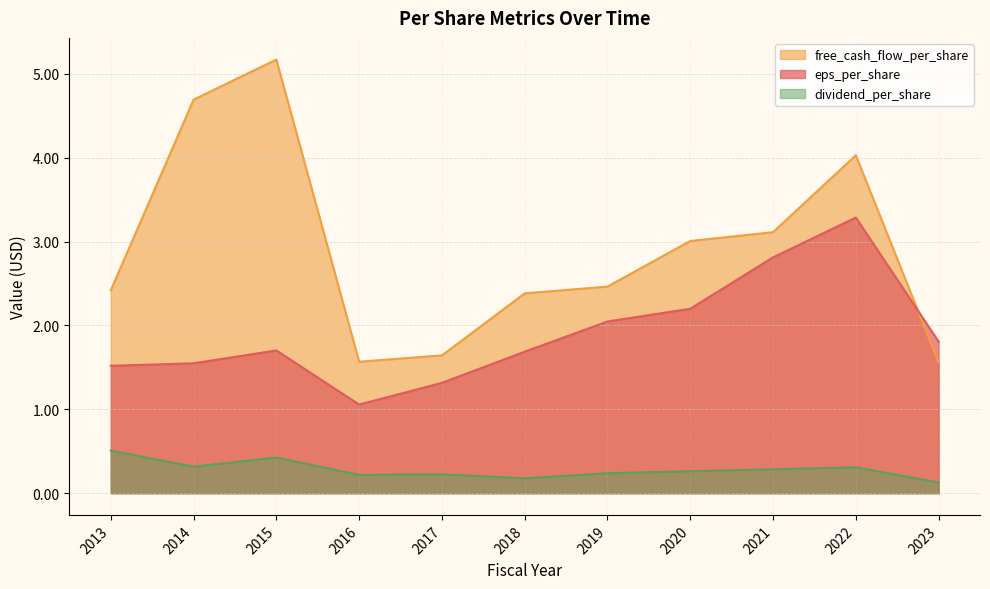

What is the difference between the maximum and minimum values in the free_cash_flow_per_share series?

3.6